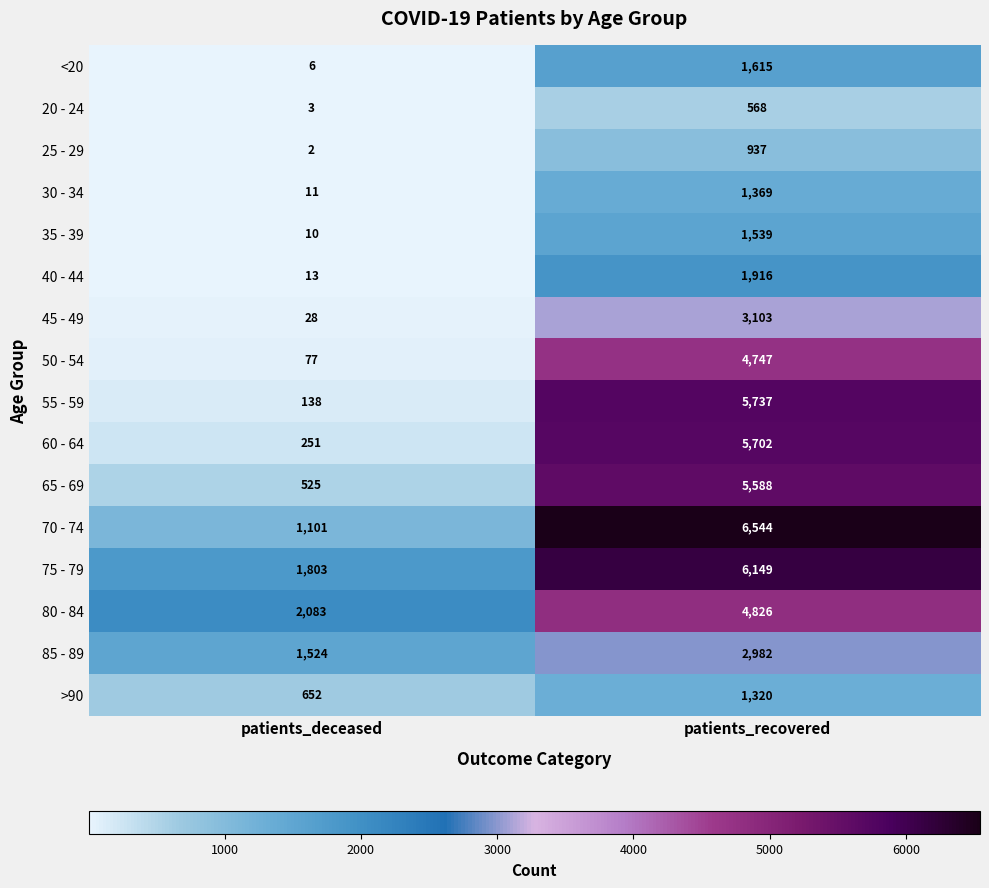

Which series changed the most between patients_deceased and patients_recovered?

55 - 59